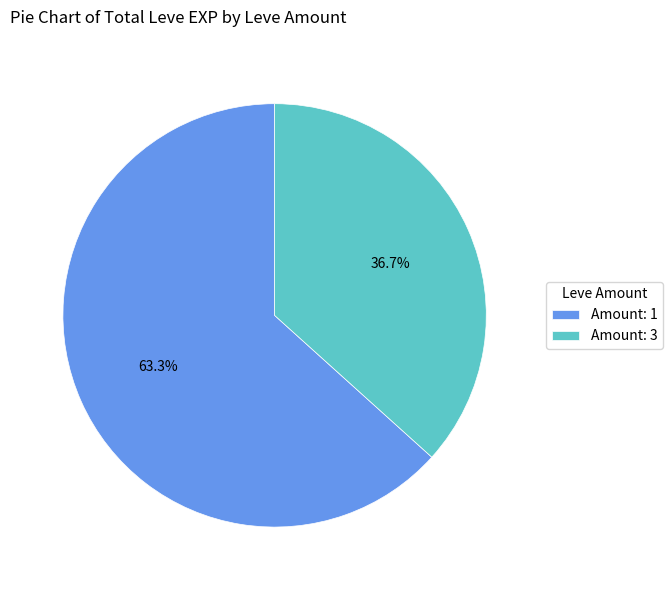

Approximately how many times larger is the value at Amount: 3 compared to Amount: 1?

0.6